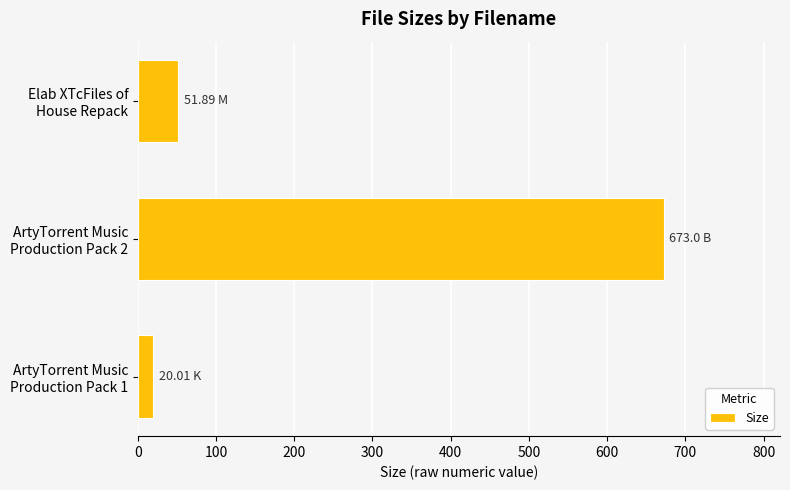

Rank the categories by value from lowest to highest.

ArtyTorrent Music
Production Pack 1, Elab XTcFiles of
House Repack, ArtyTorrent Music
Production Pack 2